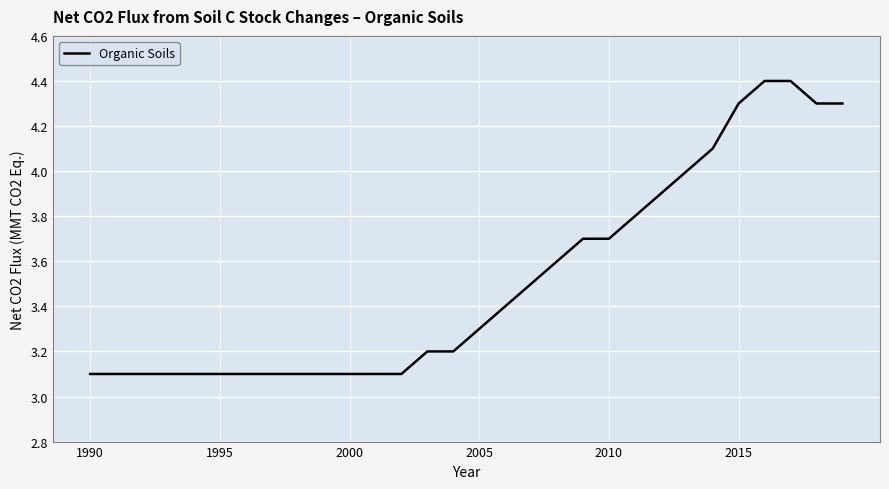

What is the value of the 3rd point from the left?

3.1